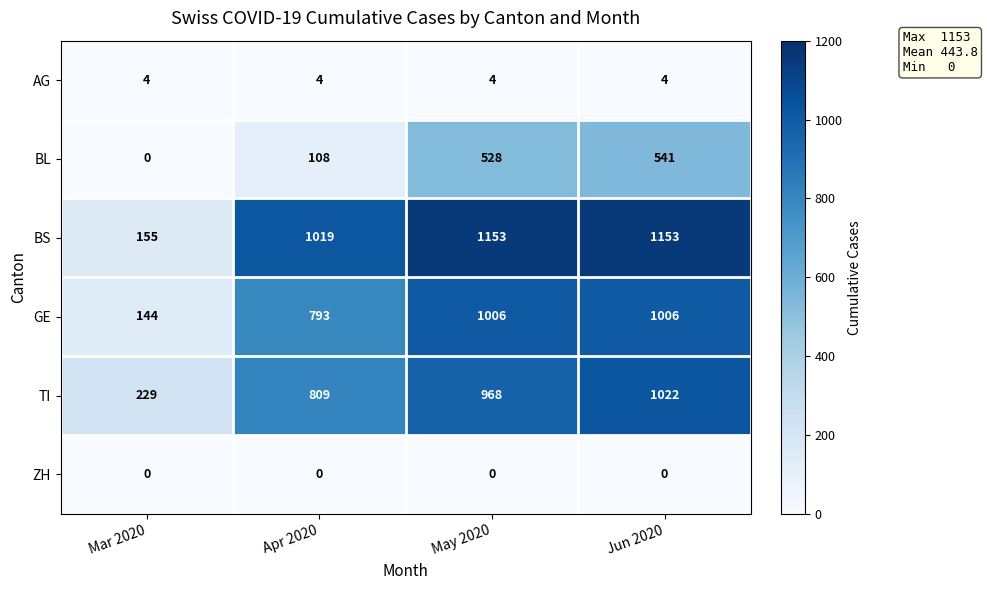

Count the number of categories in the chart.

4